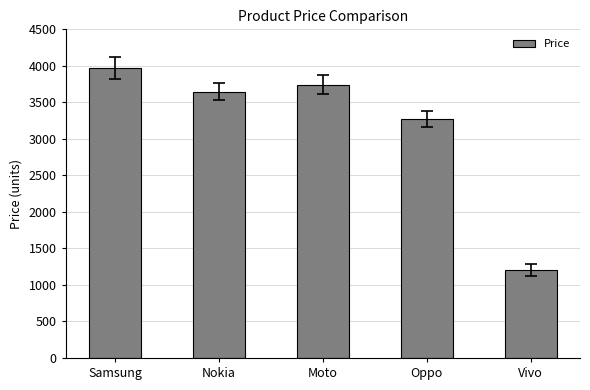

What is the change in value from Samsung to Moto?

-229